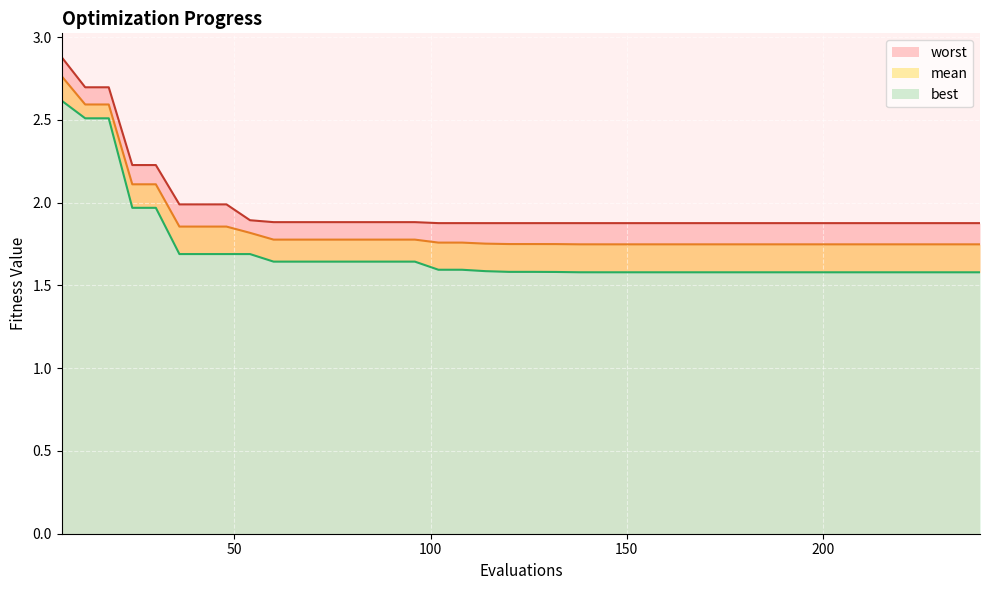

Reading right to left, transcribe all the data shown in this chart.

mean: 1.7	1.7	1.7	1.7	1.7	1.7	1.7	1.7	1.7	1.7	1.7	1.7	1.7	1.7	1.7	1.7	1.7	1.7	1.7	1.7	1.7	1.8	1.8	1.8	1.8	1.8	1.8	1.8	1.8	1.8	1.8	1.8	1.9	1.9	1.9	2.1	2.1	2.6	2.6	2.8
best: 1.6	1.6	1.6	1.6	1.6	1.6	1.6	1.6	1.6	1.6	1.6	1.6	1.6	1.6	1.6	1.6	1.6	1.6	1.6	1.6	1.6	1.6	1.6	1.6	1.6	1.6	1.6	1.6	1.6	1.6	1.6	1.7	1.7	1.7	1.7	2.0	2.0	2.5	2.5	2.6
worst: 1.9	1.9	1.9	1.9	1.9	1.9	1.9	1.9	1.9	1.9	1.9	1.9	1.9	1.9	1.9	1.9	1.9	1.9	1.9	1.9	1.9	1.9	1.9	1.9	1.9	1.9	1.9	1.9	1.9	1.9	1.9	1.9	2.0	2.0	2.0	2.2	2.2	2.7	2.7	2.9